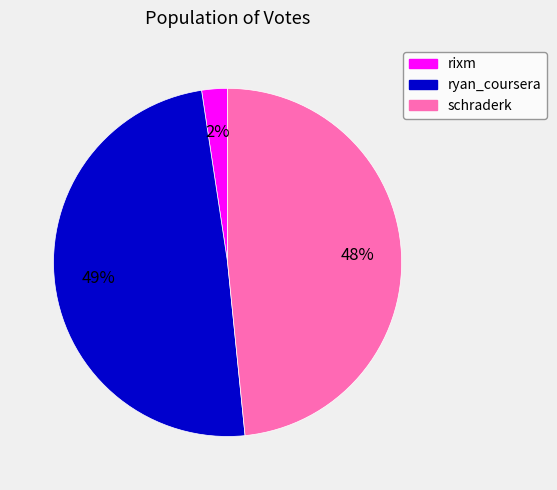

What percentage is the ryan_coursera slice, to the nearest percent?

49%